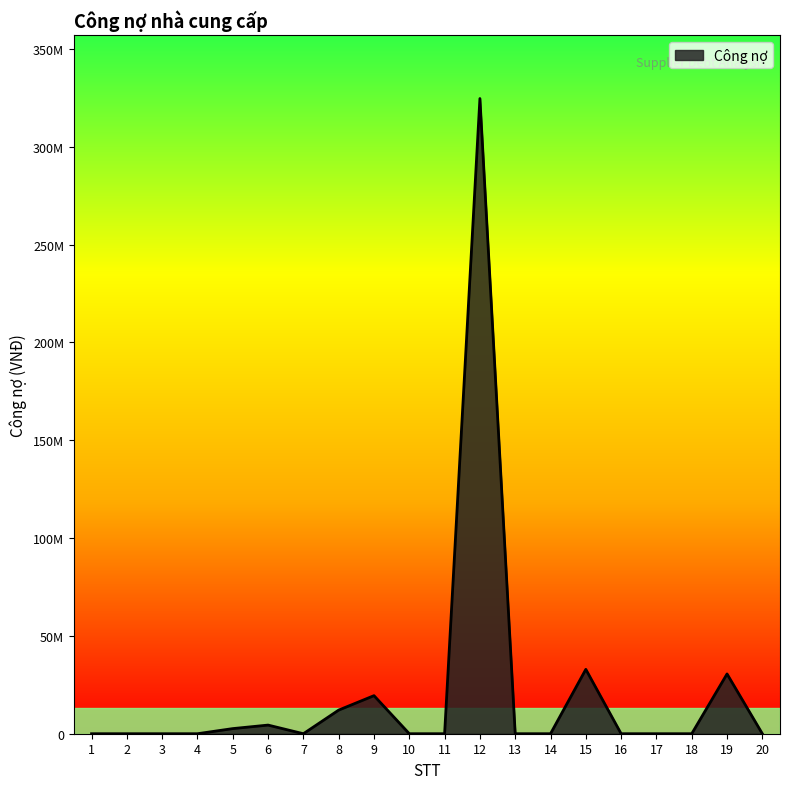

The chart shows a value of 1590333 at 5. True or false?

False